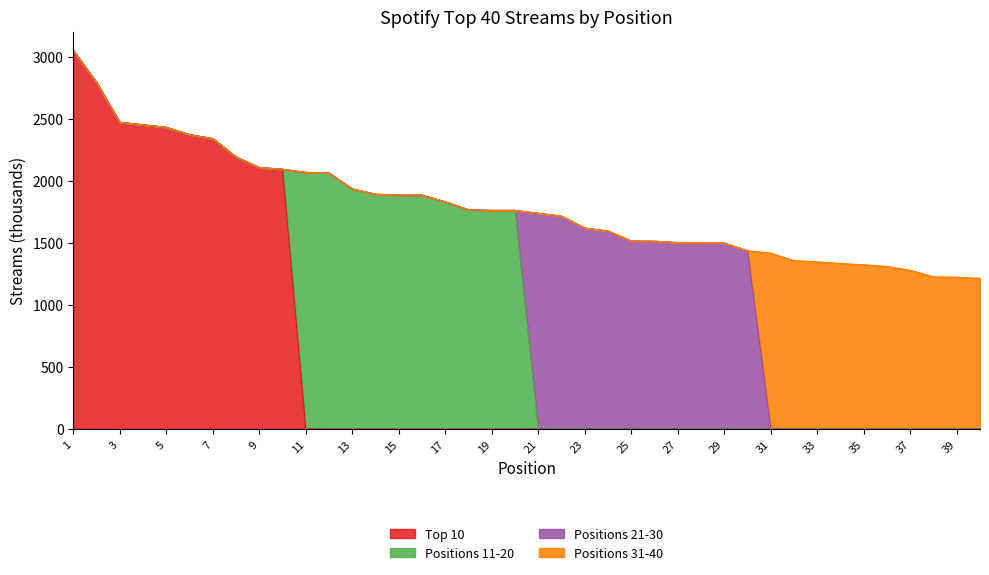

The value of Top 10 at 11 is 0. True or false?

True